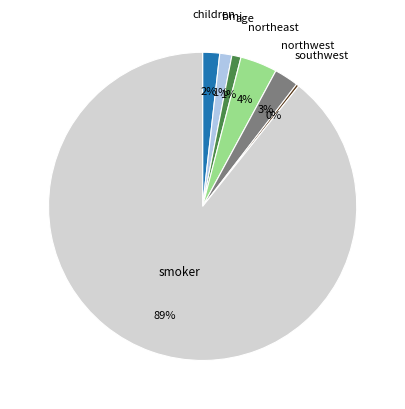

Is there a majority slice in this chart?

Yes